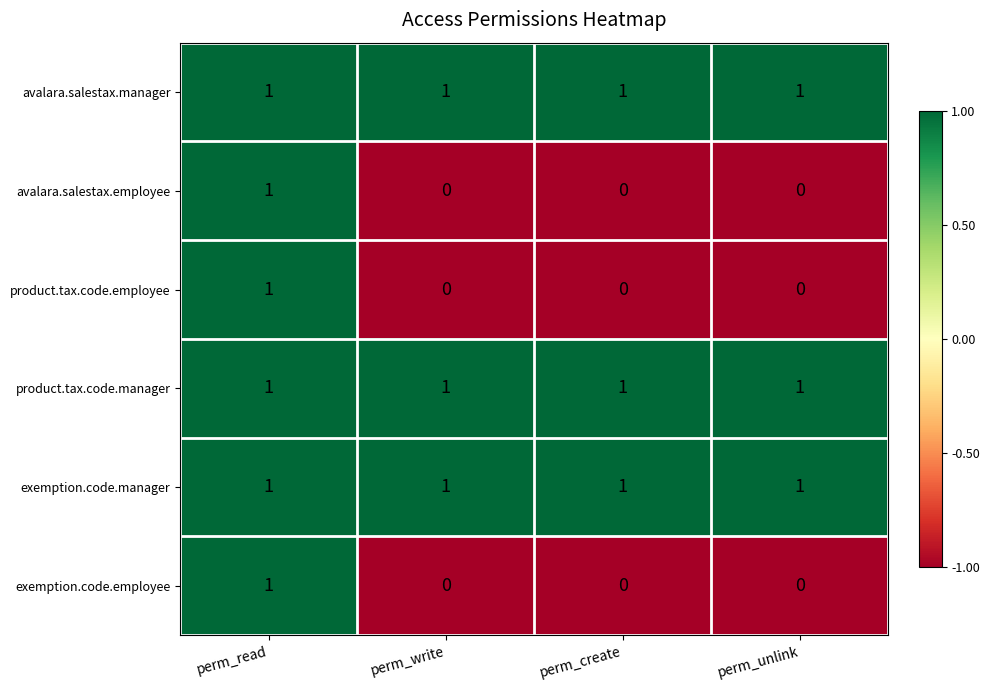

The value of avalara.salestax.employee at perm_create is 0. True or false?

True